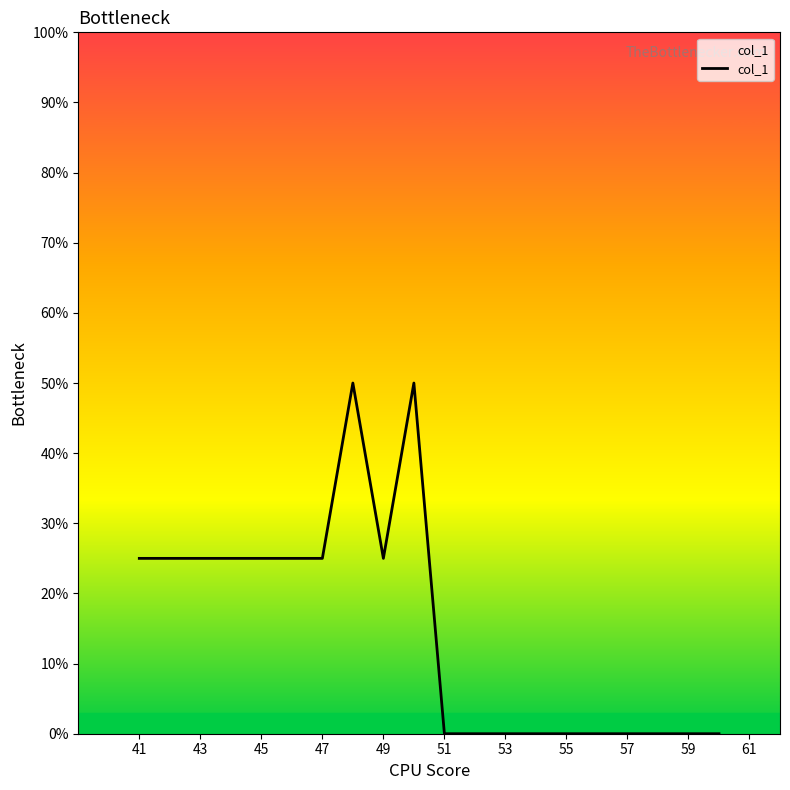

What is the maximum value shown in the chart?

50.0